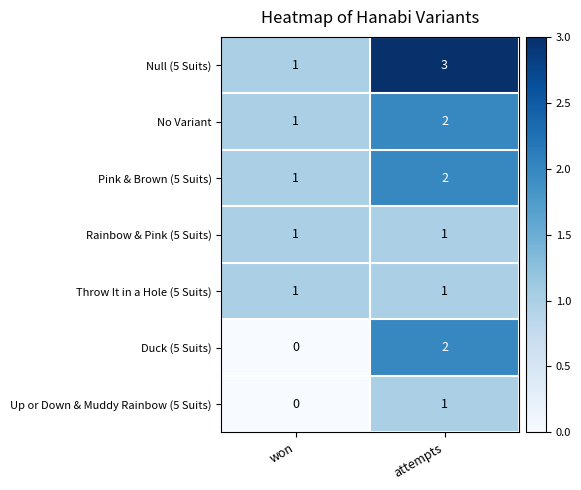

What is the sum of the Pink & Brown (5 Suits) values at attempts and won?

3